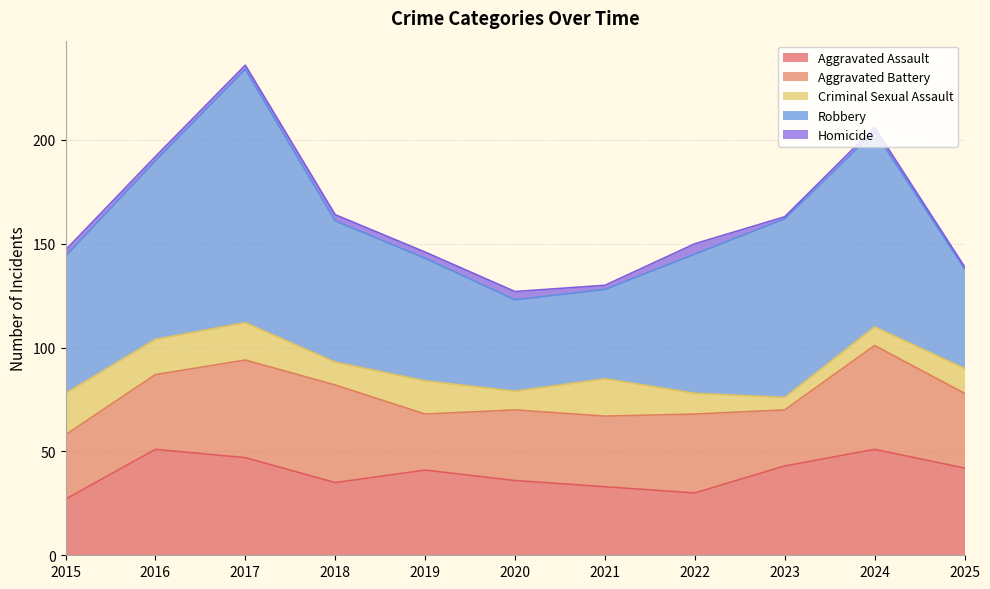

How many data points in Aggravated Assault are above 41?

5